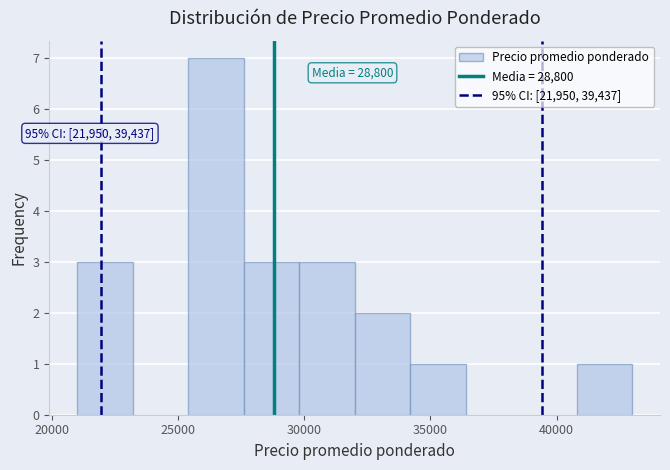

Which range on the x-axis has the tallest bar?

25400 to 27600